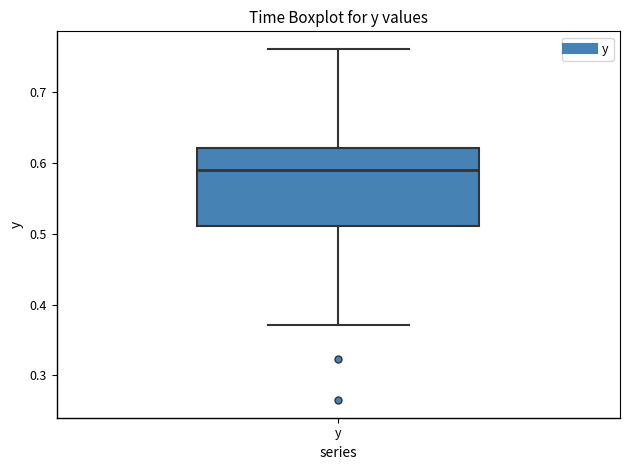

Transcribe this box plot: give where the median line is, the range the box spans, and where the two whiskers end, as read against the y-axis. The values are not printed on the chart, so give them approximately, as read against the axis.

median 0.59, box 0.51 to 0.62, whiskers 0.37 to 0.76